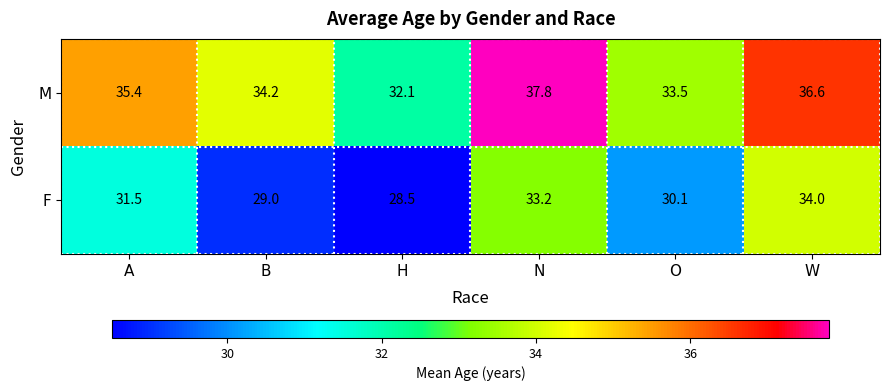

Reading left to right, extract all data points from this chart.

M: 35.4	34.2	32.1	37.8	33.5	36.6
F: 31.5	29.0	28.5	33.2	30.1	34.0